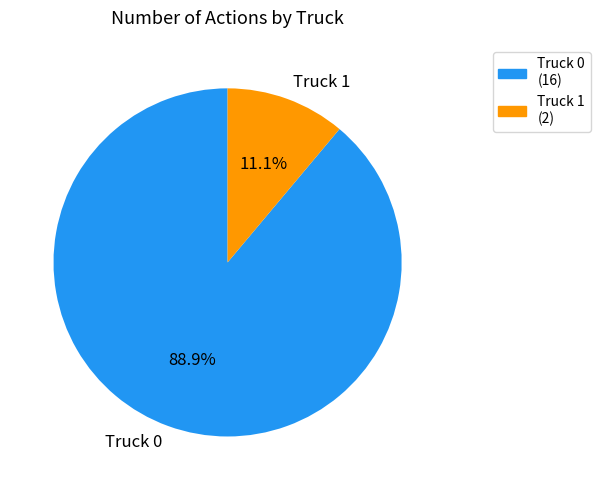

How many slices are in this pie chart?

2